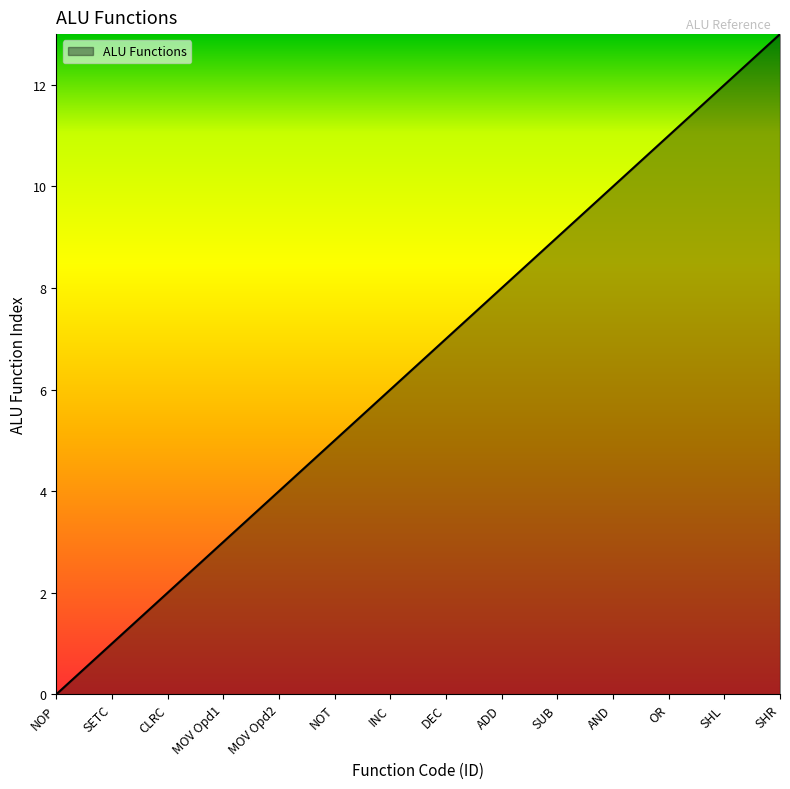

List the labels in order of value, largest first.

SHR, SHL, OR, AND, SUB, ADD, DEC, INC, NOT, MOV Opd2, MOV Opd1, CLRC, SETC, NOP